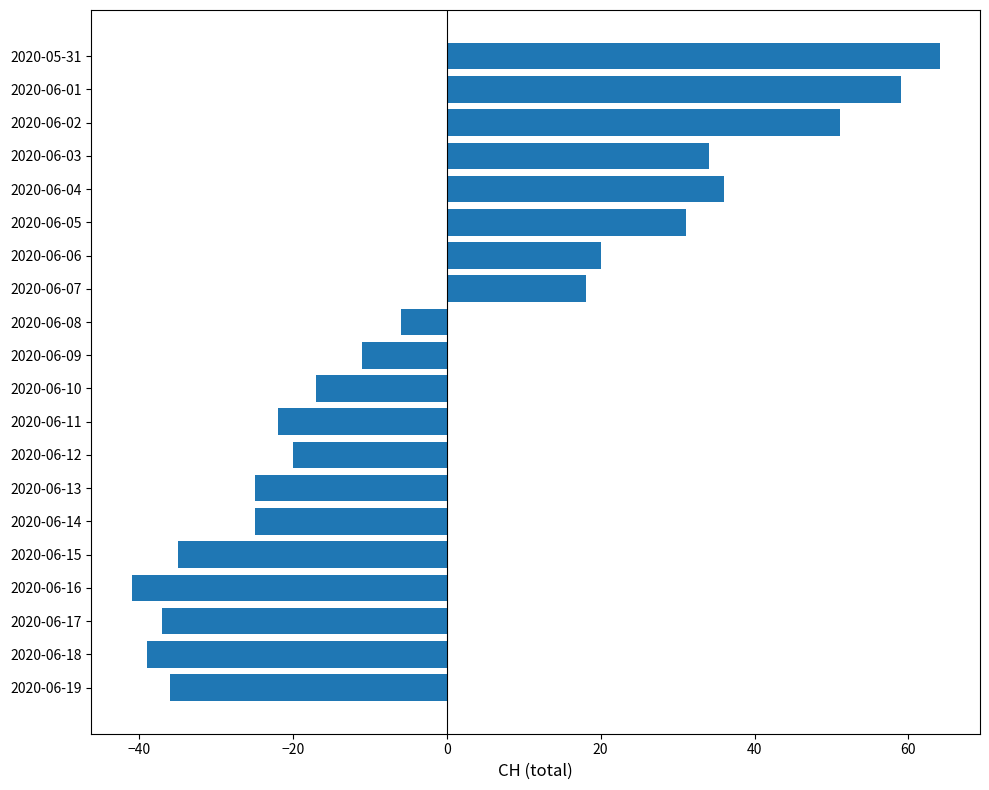

Is it true that the value at 2020-06-11 is -21.9?

True